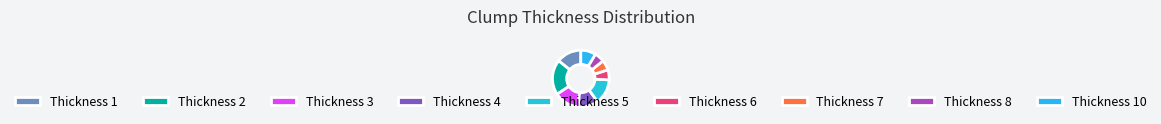

Does any single category account for the majority?

No